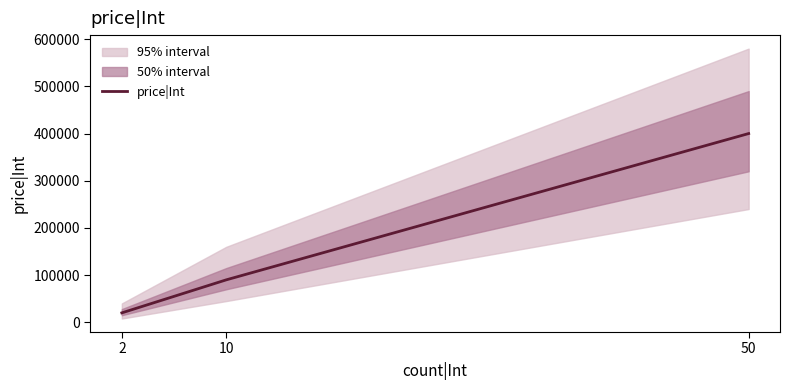

What is the difference between the maximum and second lowest values?

310000